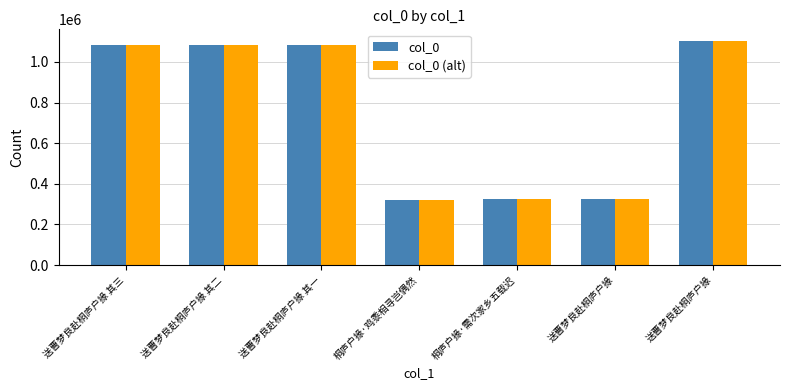

How many data points does each series have?

7